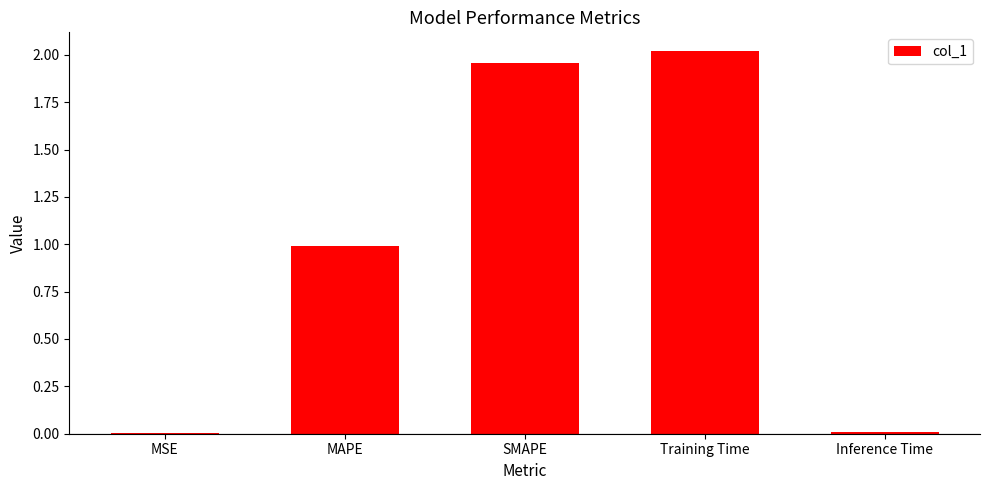

What is the change in value from MAPE to Inference Time?

-1.0